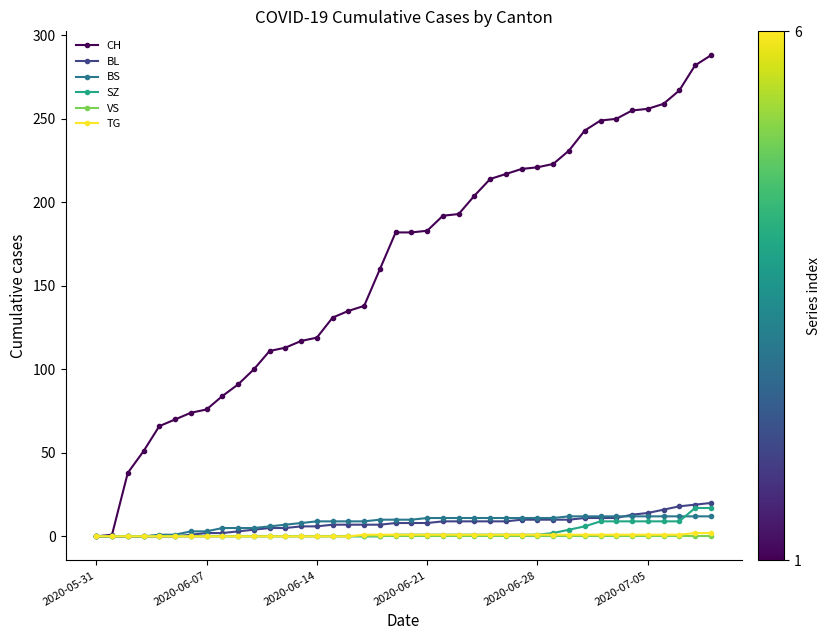

What is the maximum value shown in the chart?

288